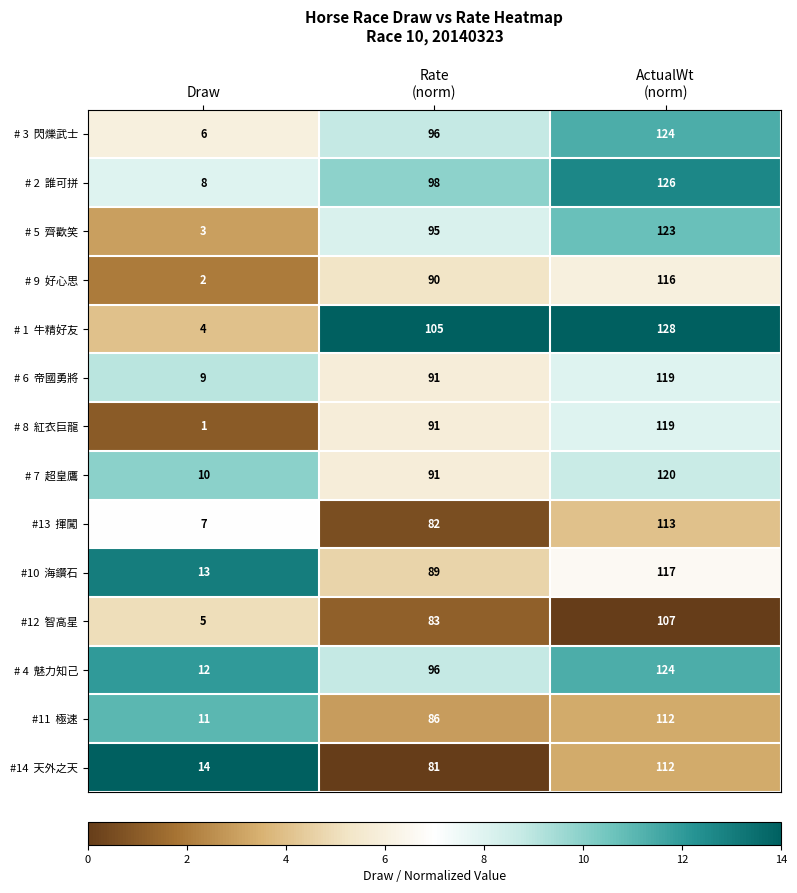

What is the maximum value shown in the chart?

128